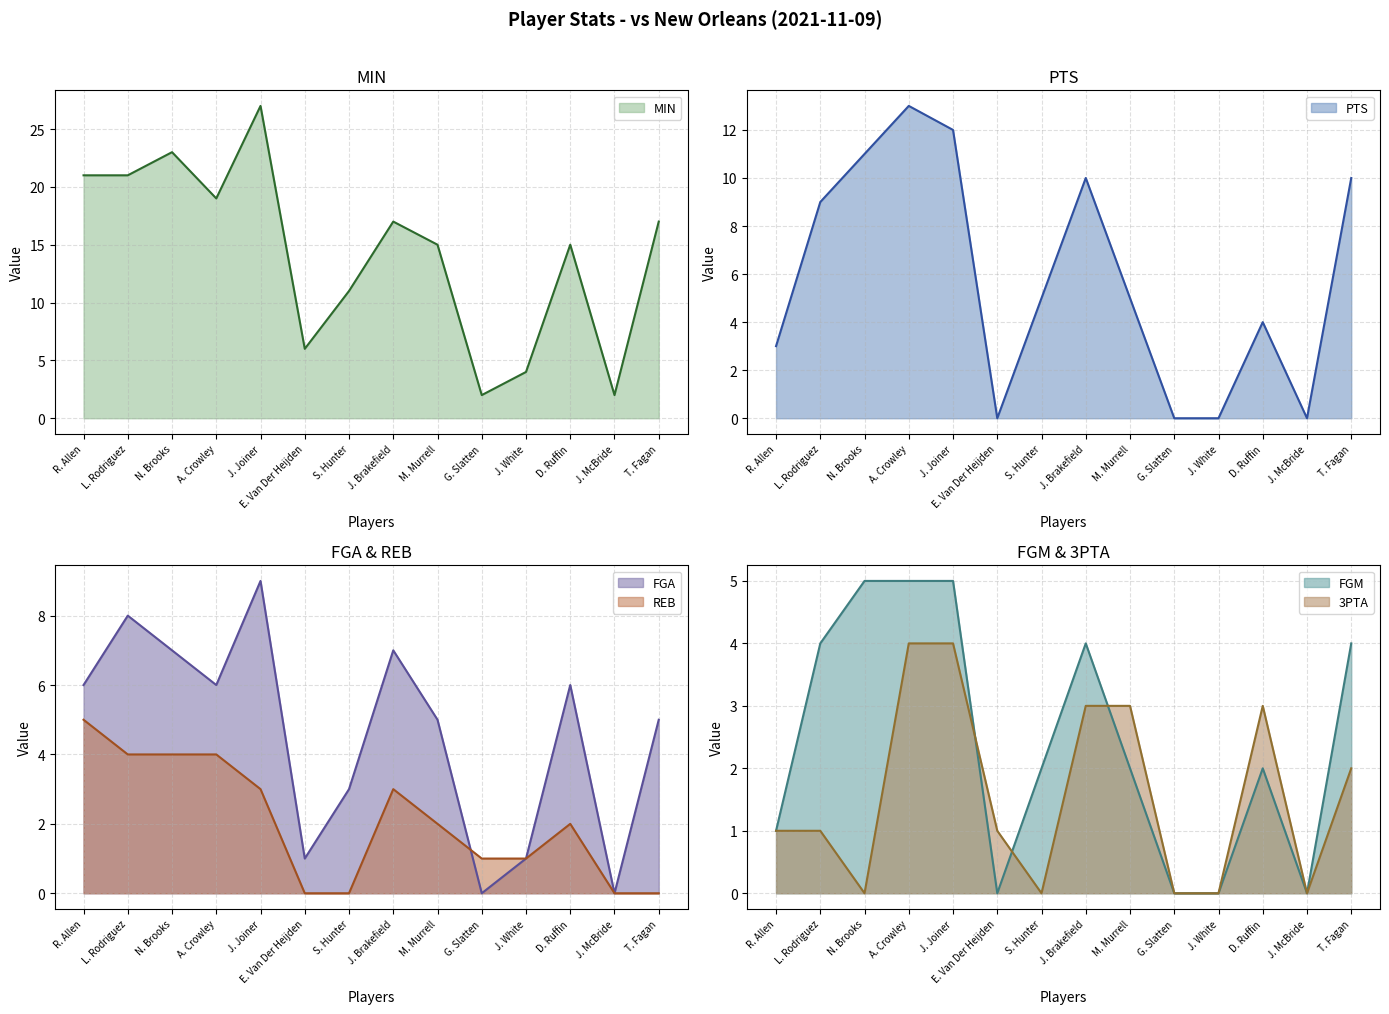

What is the spread (max minus min) of values at S. Hunter?

11